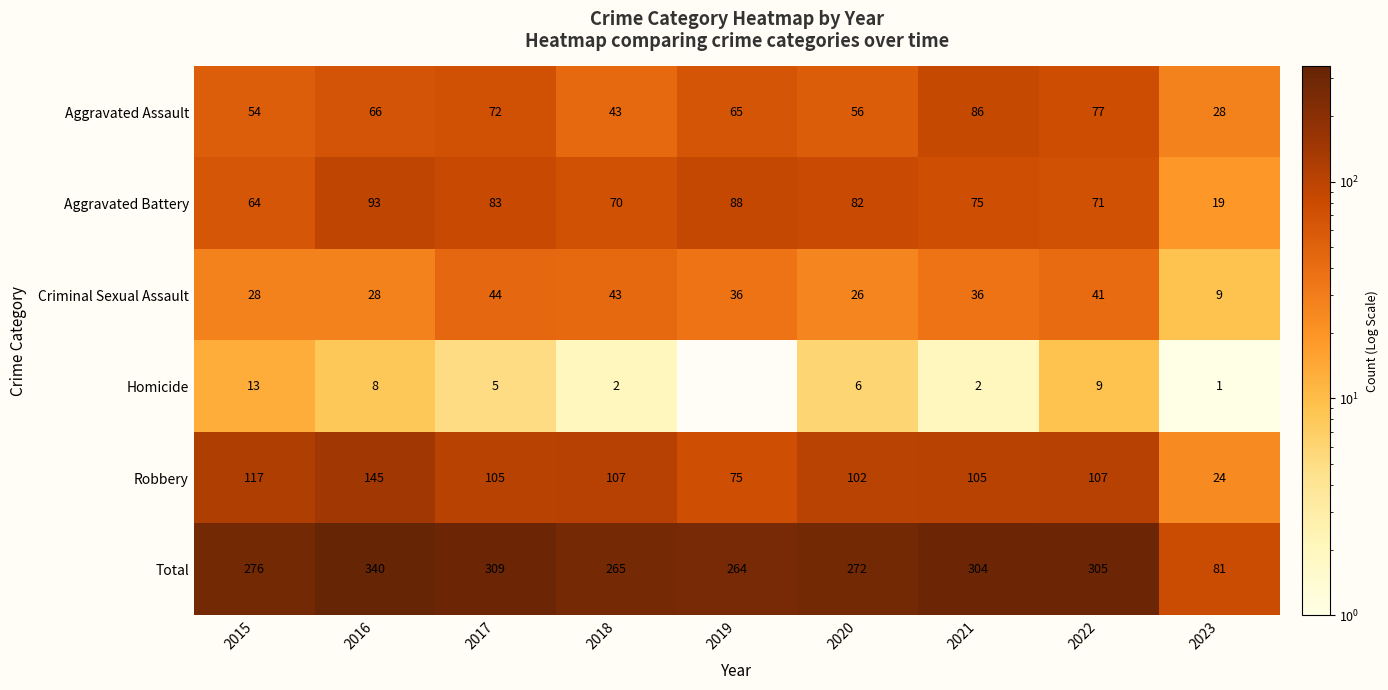

At how many categories does at least one series exceed 286?

4